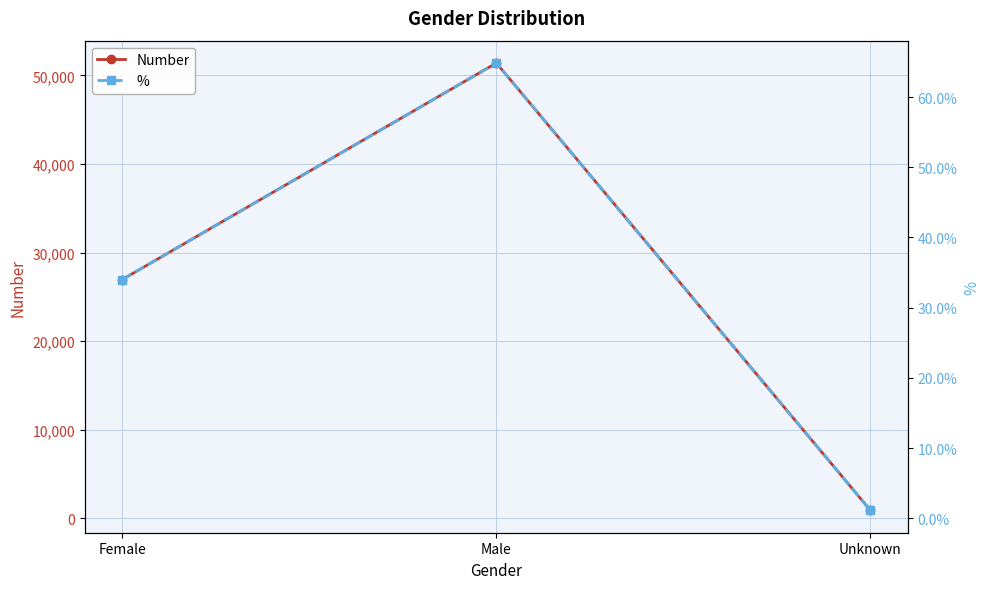

Reading right to left, what are all the values shown in this chart?

Number: 899.0	51387.0	26953.0
%: 0.0	0.6	0.3